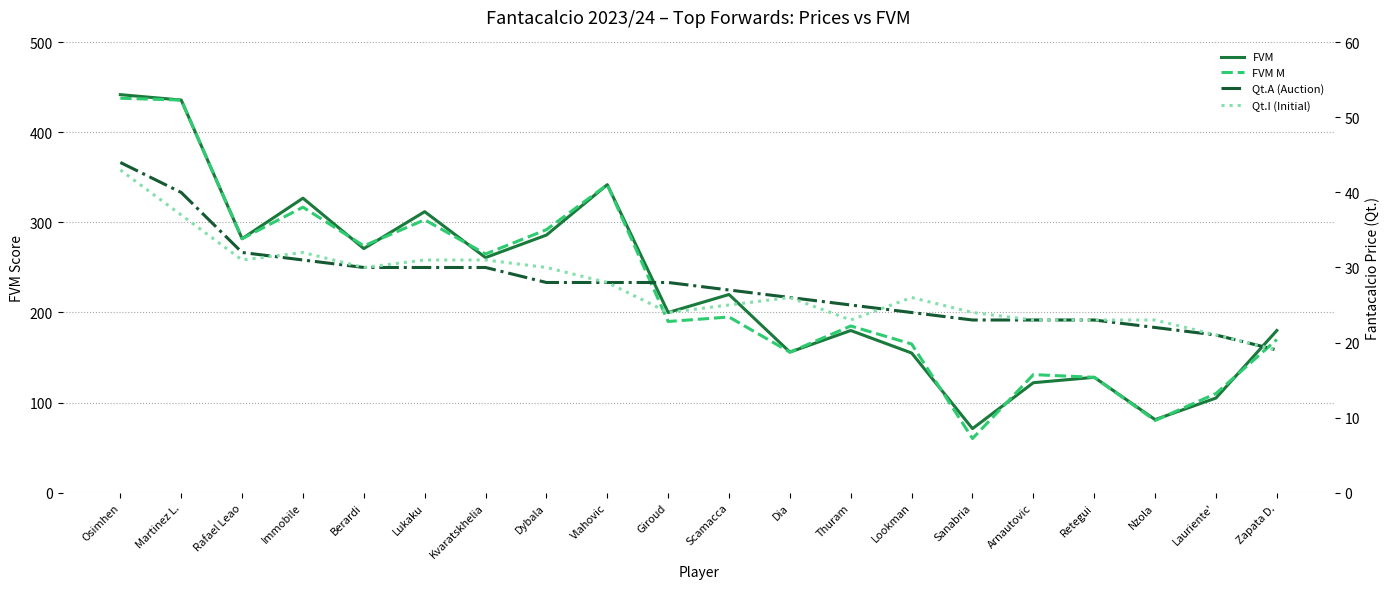

What is the difference between the FVM M values at Osimhen and Berardi?

164